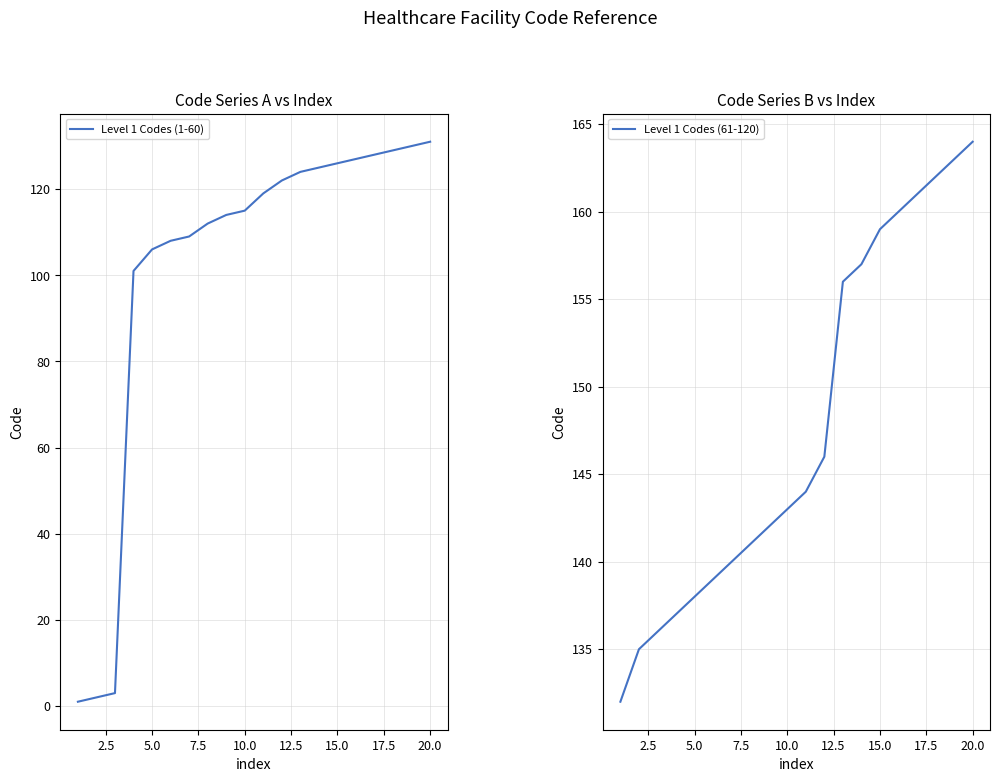

List the series in order of their peak value, lowest first.

Level 1 Codes (1-60), Level 1 Codes (61-120)